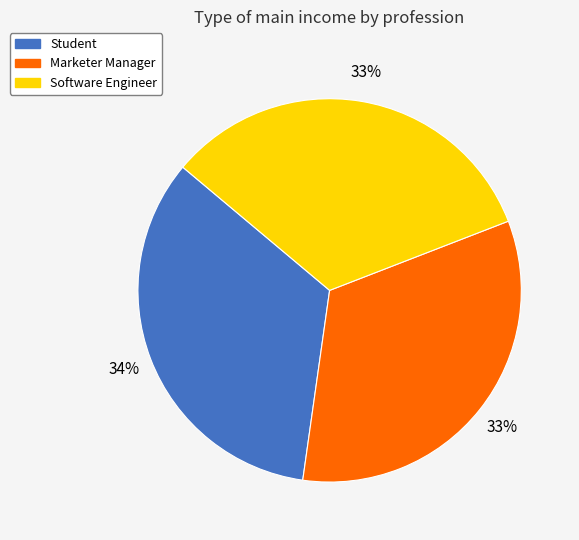

Is the sum of Software Engineer and Student greater than half?

Yes